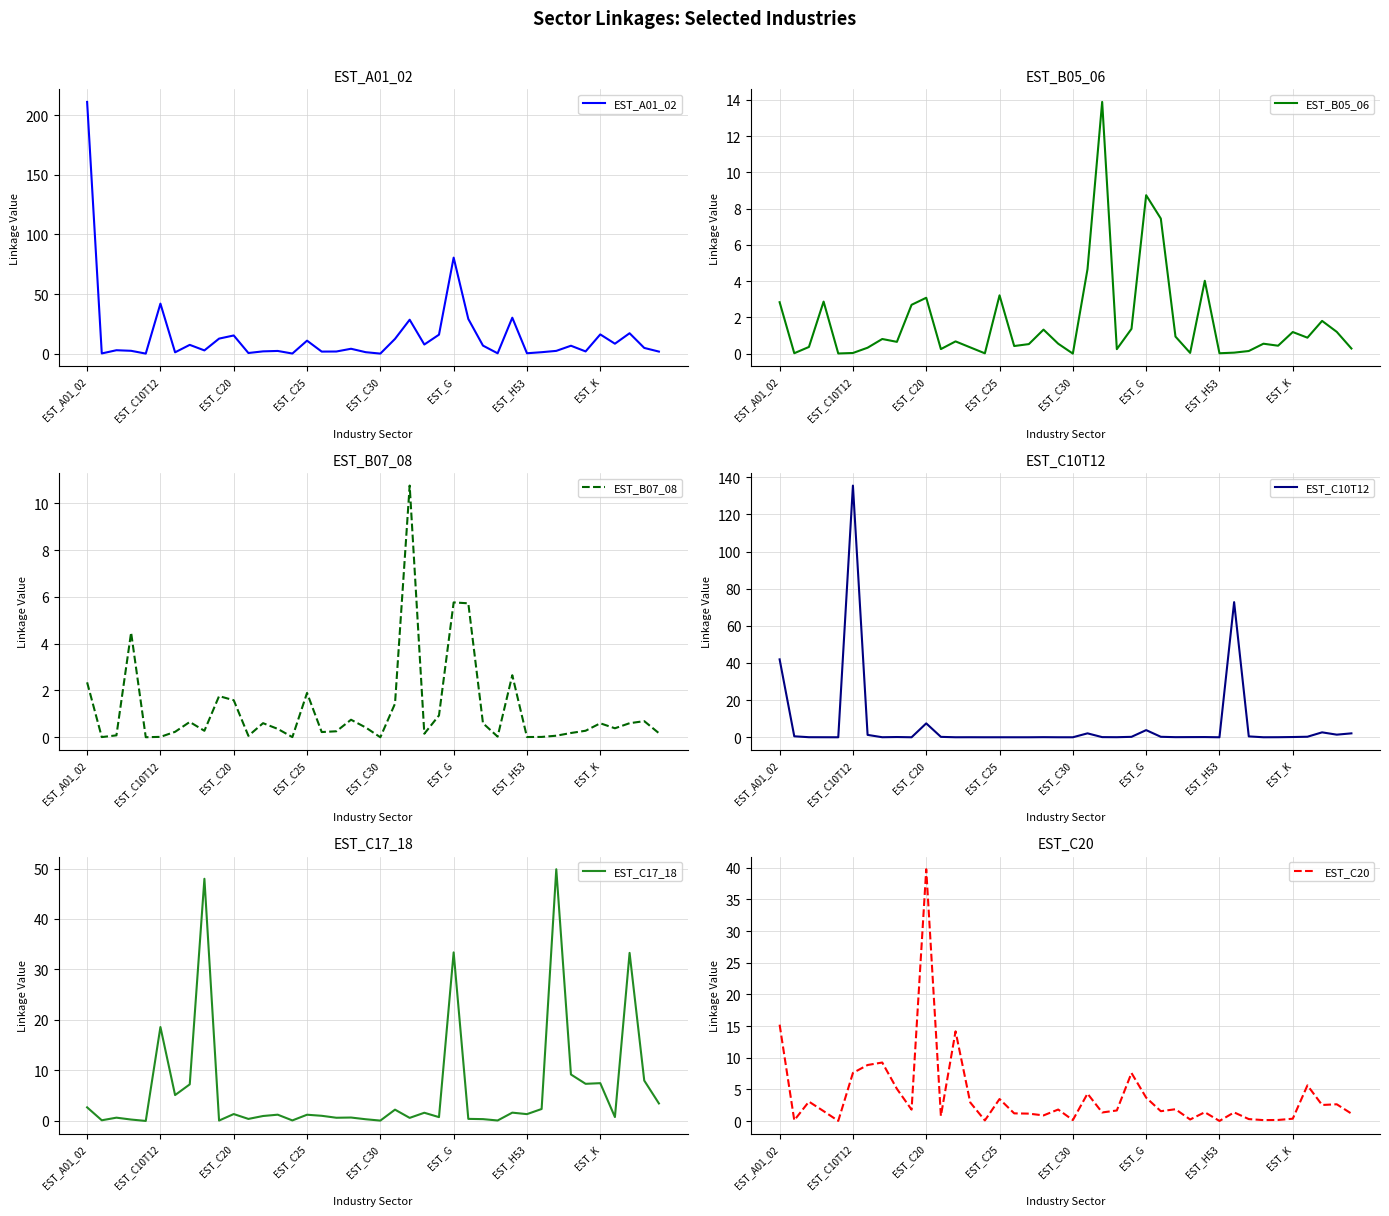

True or false: EST_C17_18 and EST_C20 cross at least once.

True